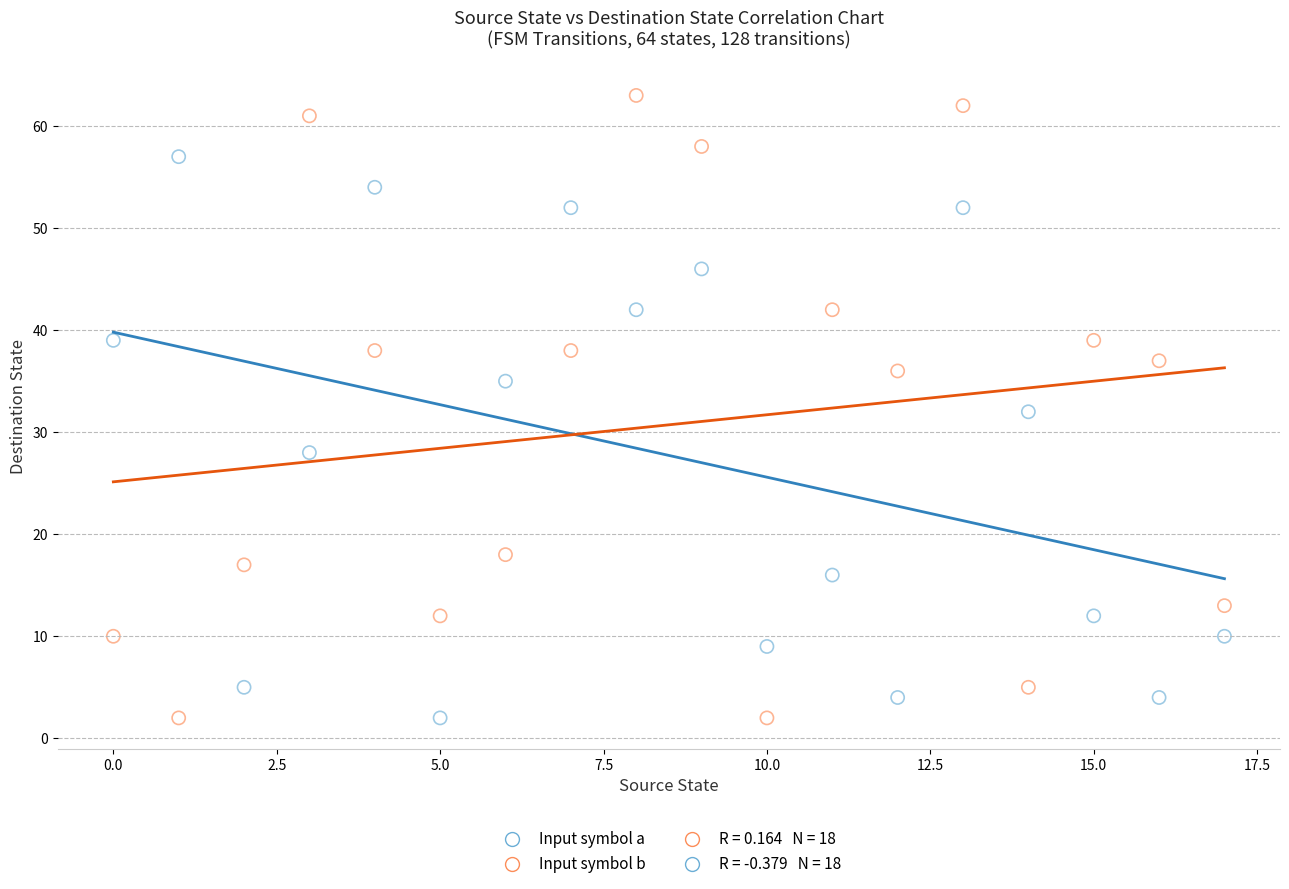

Which series reaches the maximum Y coordinate?

Input symbol b